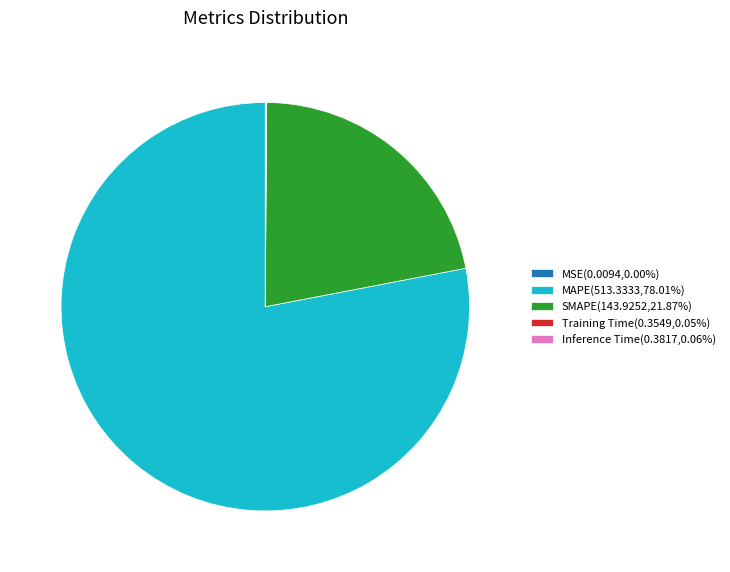

Does MAPE(513.3333,78.01%) represent more than half of the total?

Yes